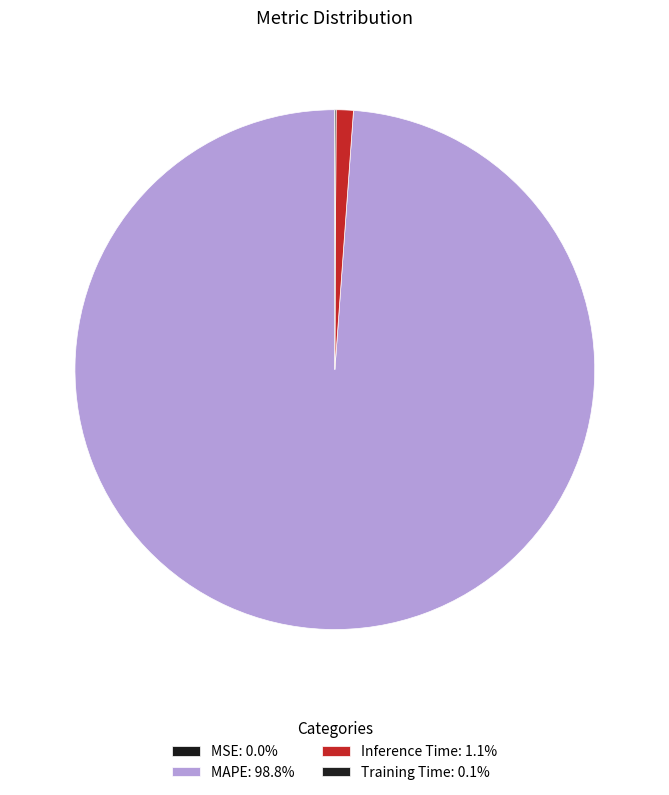

Combined, do MSE and Inference Time account for over 50%?

No